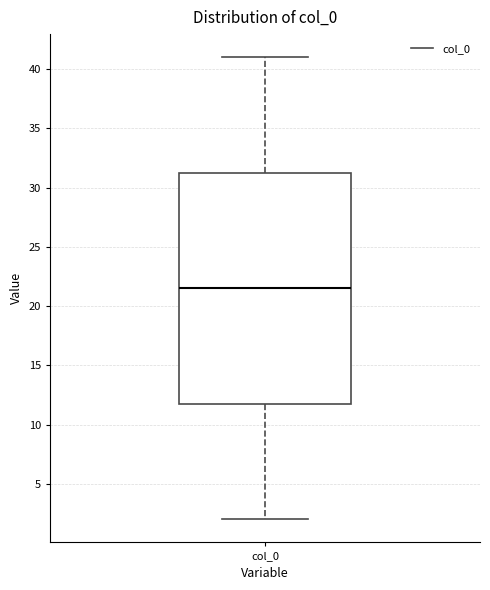

Read this box plot against the y-axis: the position of the median line, the range covered by the box, and the ends of both whiskers. The values are not printed on the chart, so give them approximately, as read against the axis.

median 21.5, box 12.0 to 31.5, whiskers 2.0 to 41.0